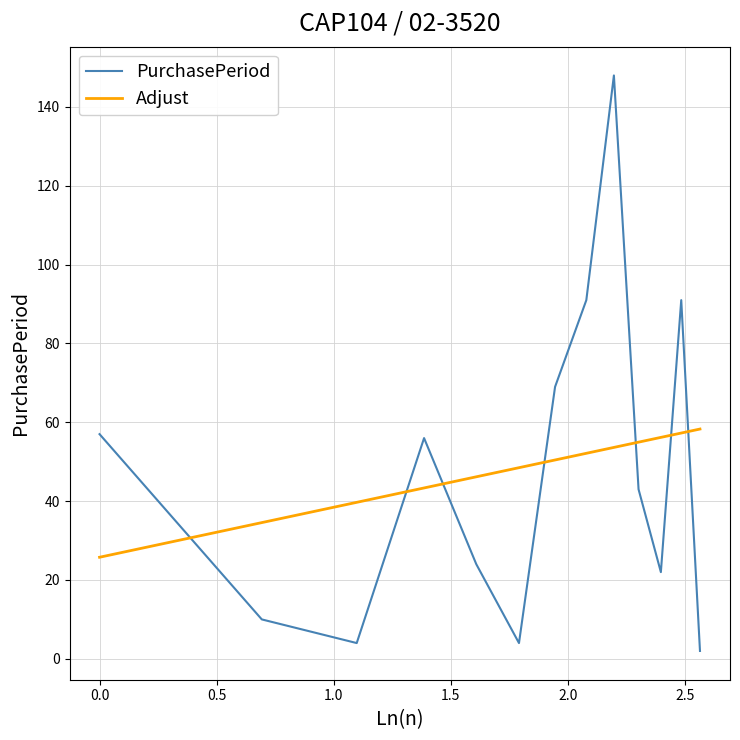

What is the difference between the maximum and minimum values in the PurchasePeriod series?

146.0